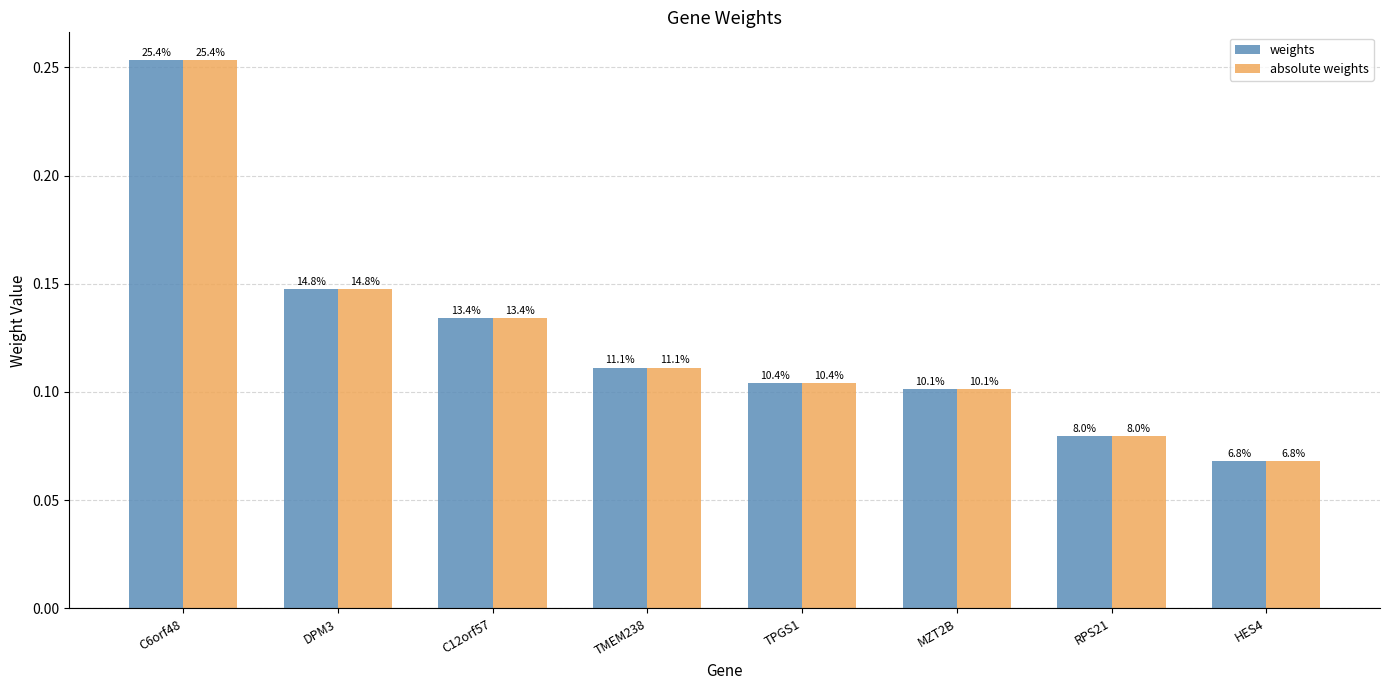

How many bars are there in total?

16